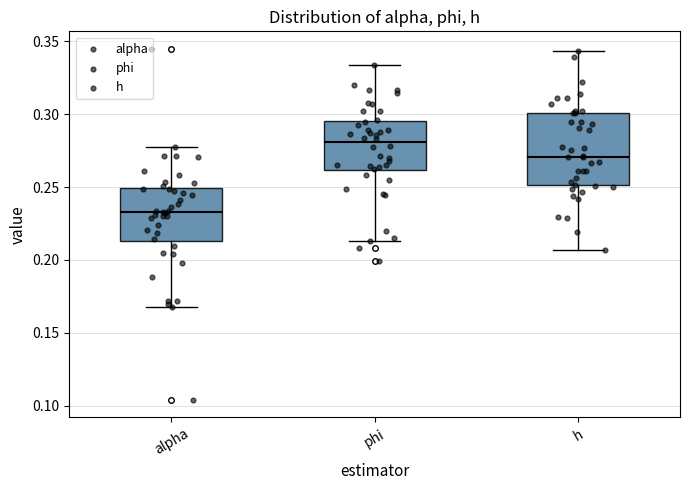

Which box has the lowest median line?

alpha